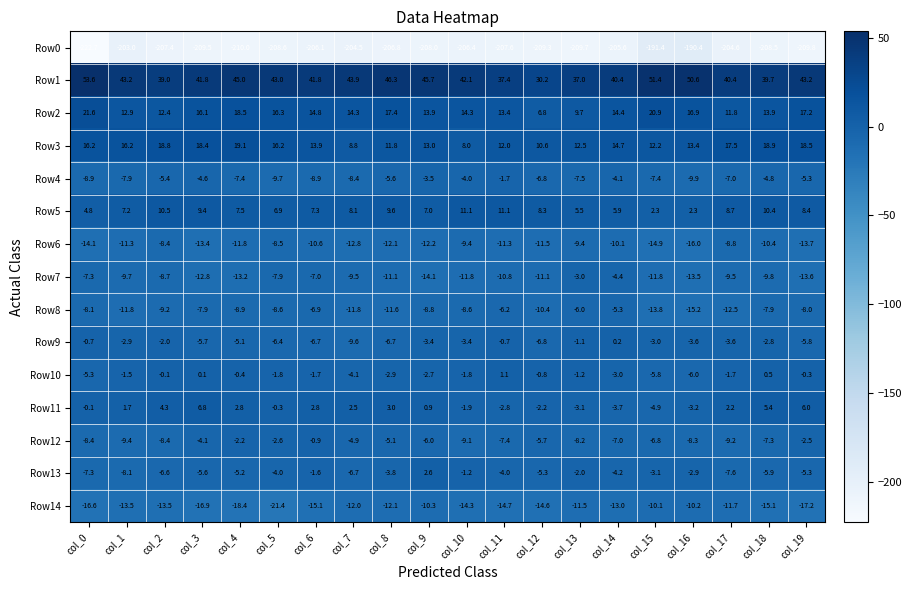

The value of Row4 at col_8 is -1.8. True or false?

False